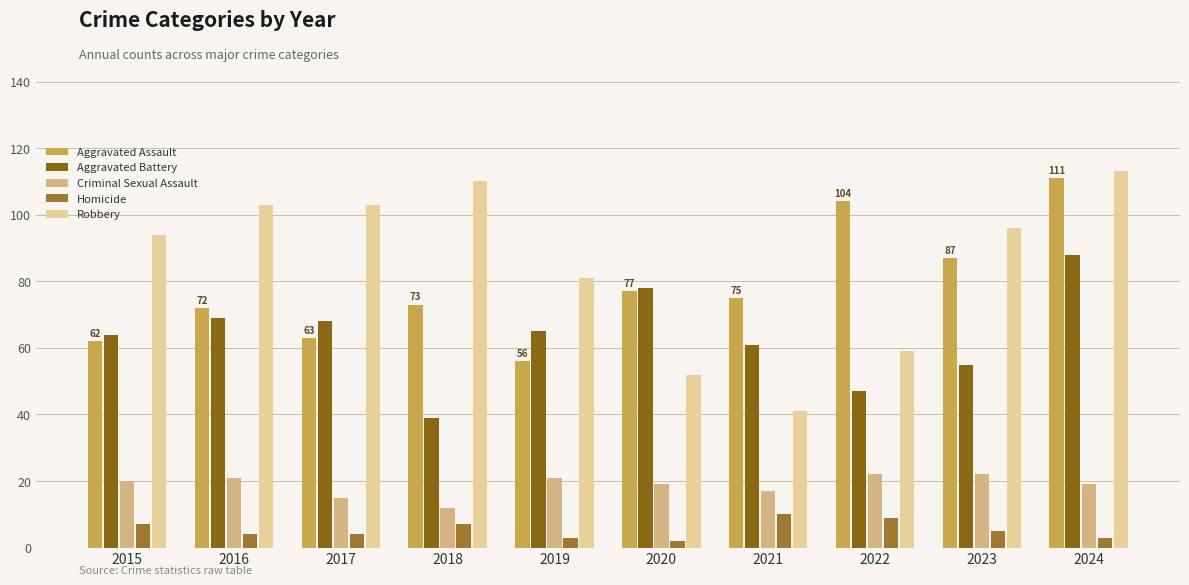

What is the difference between the maximum and minimum values in the Homicide series?

8